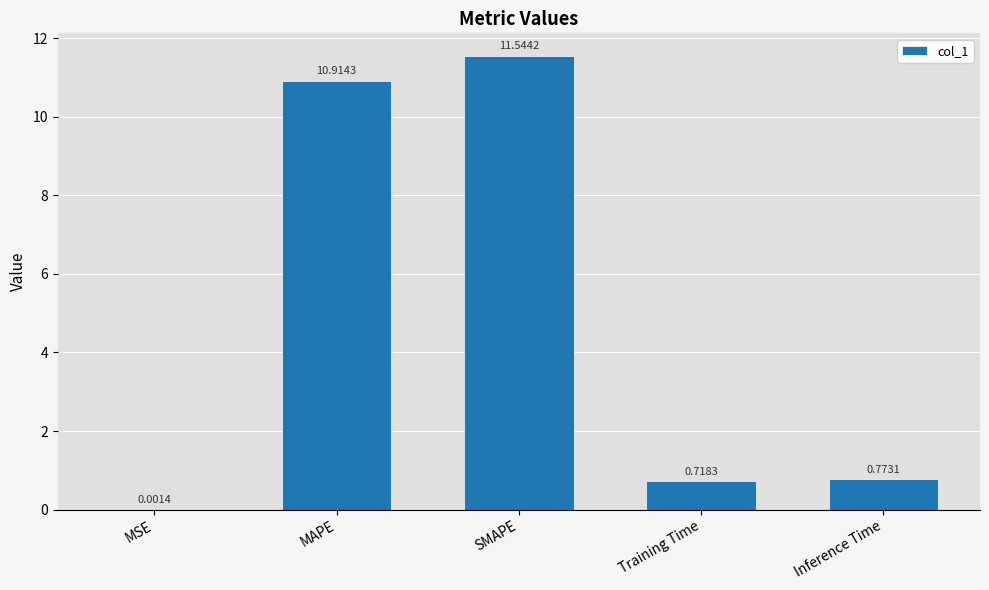

At which label is the value closest to 5?

Inference Time